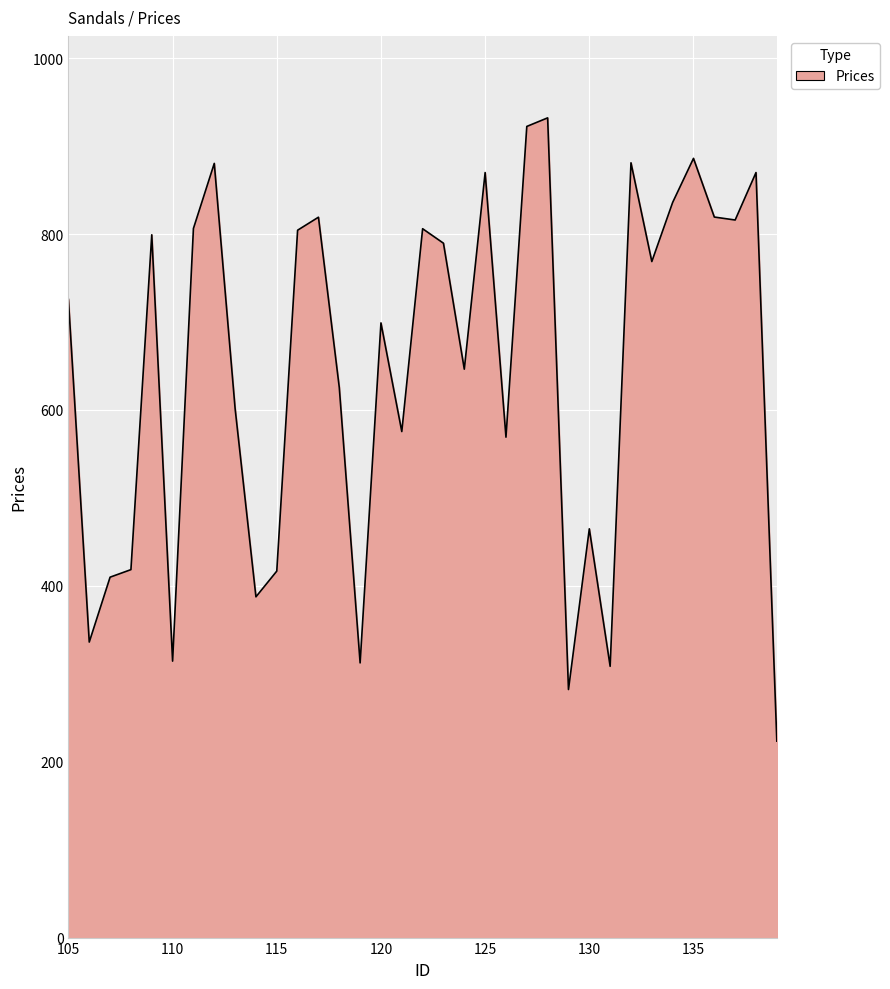

Does the chart have visible grid lines?

Yes